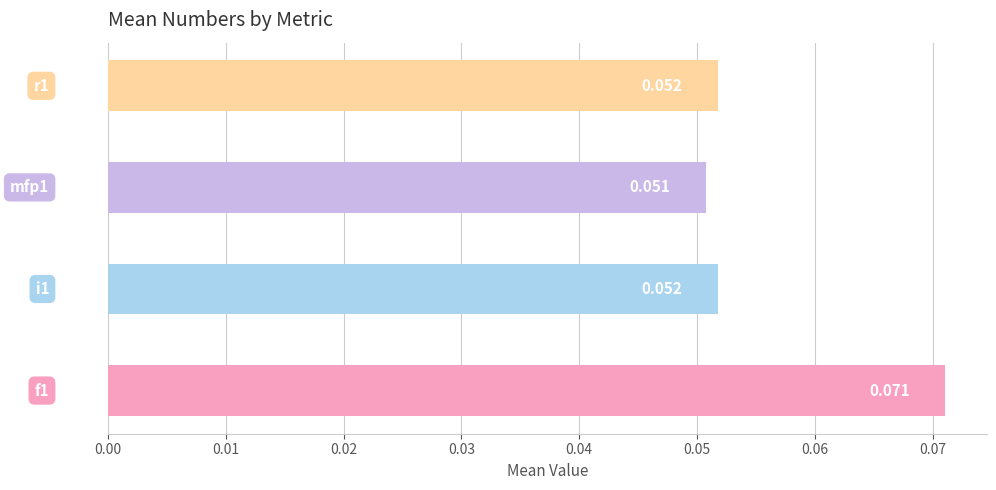

What is the smallest value displayed?

0.1